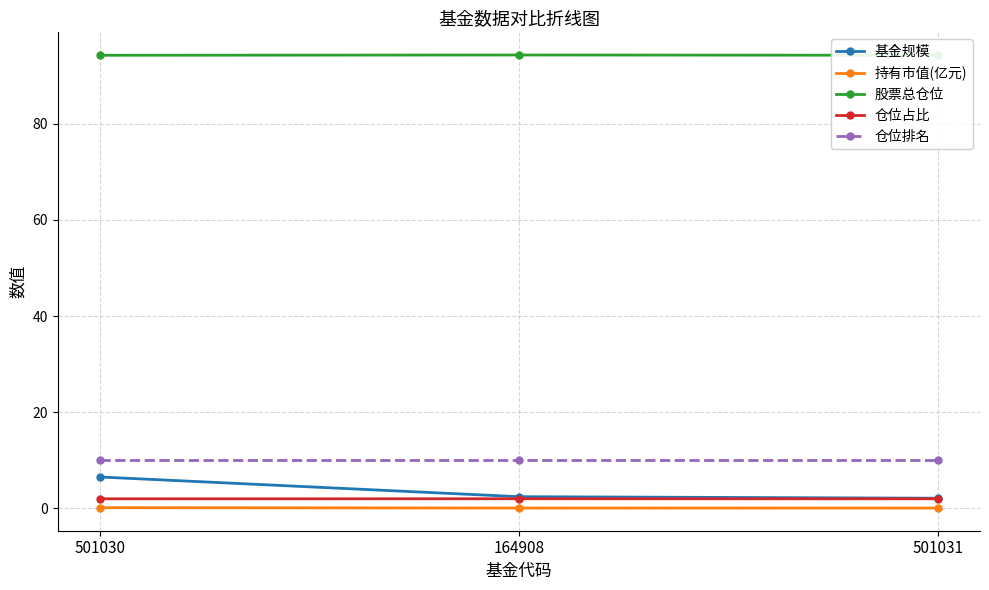

At which label does 股票总仓位 reach its peak?

164908